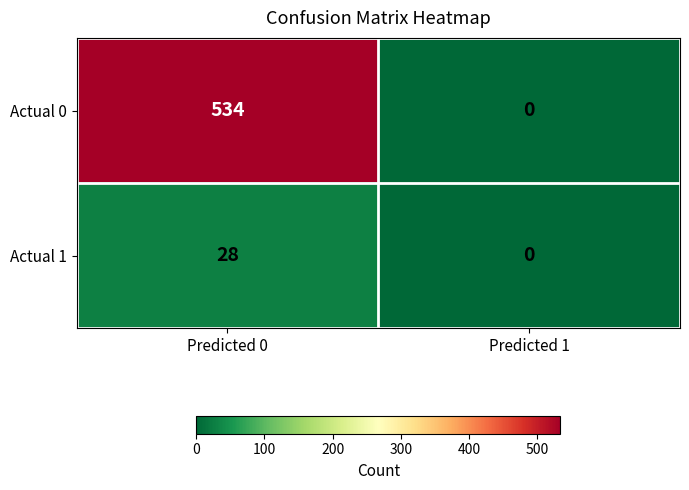

Which category has the lowest value across all series?

Predicted 1